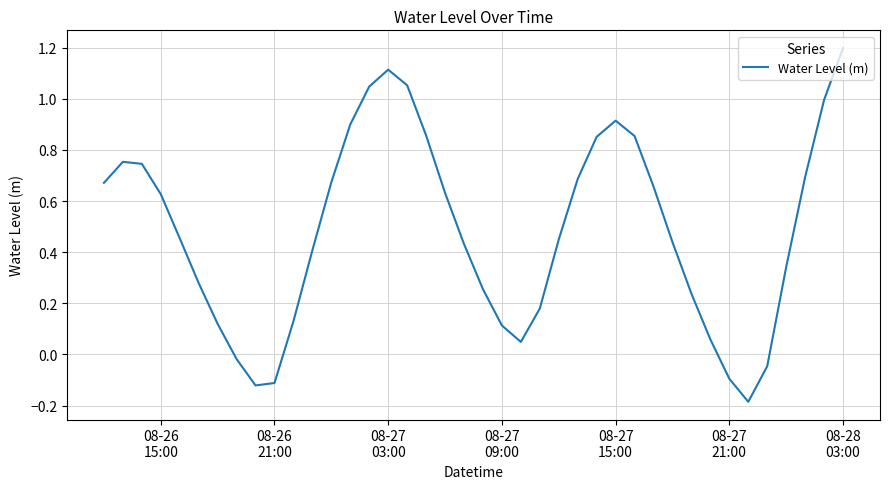

Is this an area chart (filled region under the line)?

No